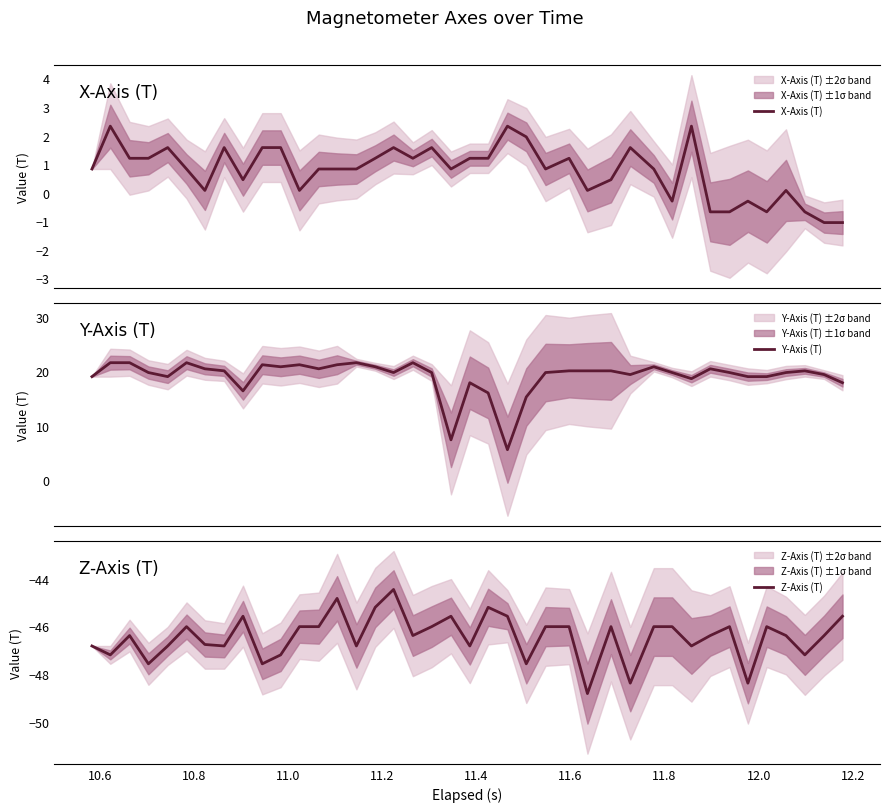

Which series has the widest spread of values?

Y-Axis (T)